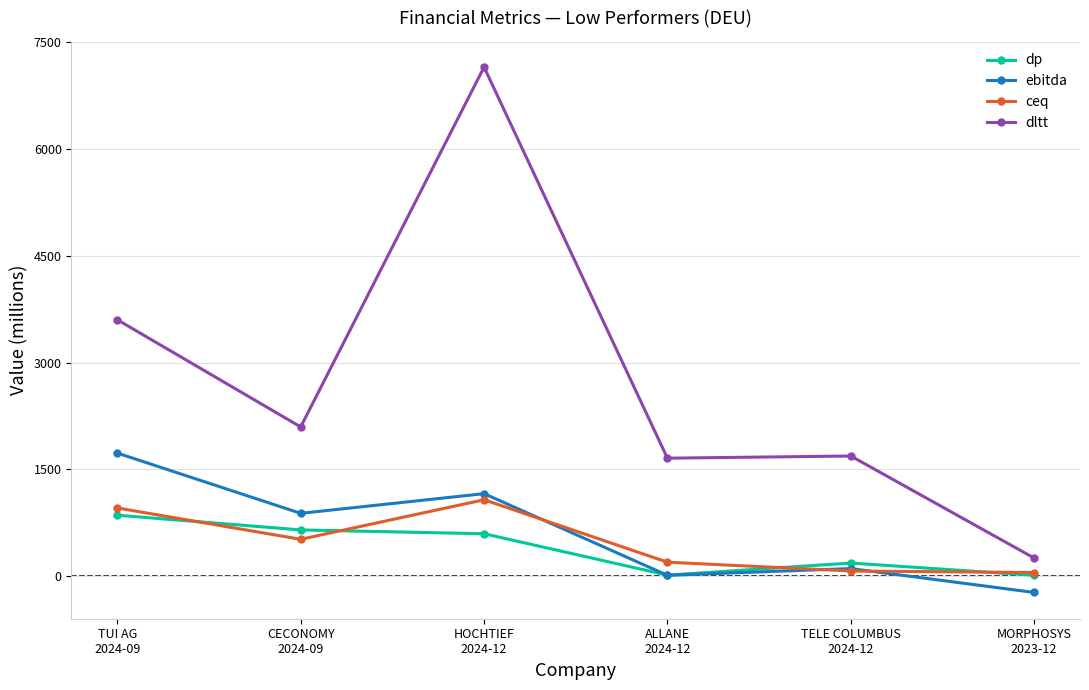

Count the number of data series in this chart.

4